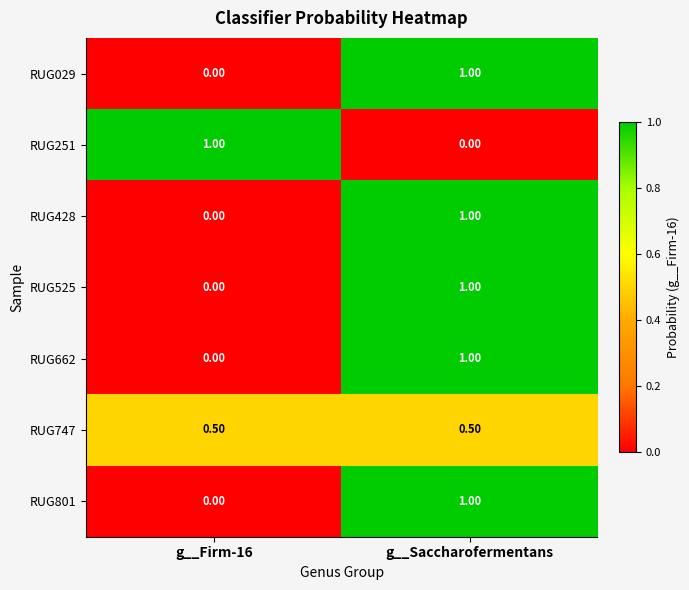

At which category is the sum across all series the highest?

g__Saccharofermentans